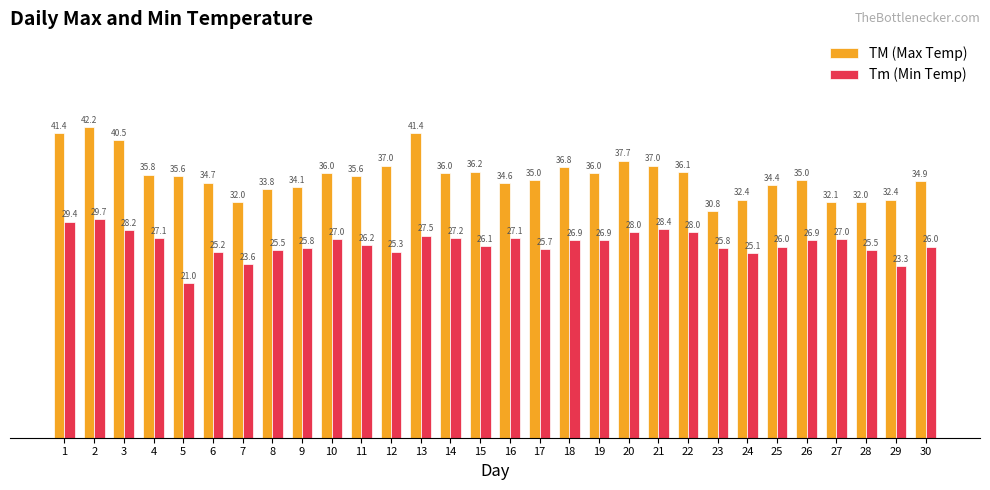

Which series has the widest spread of values?

TM (Max Temp)